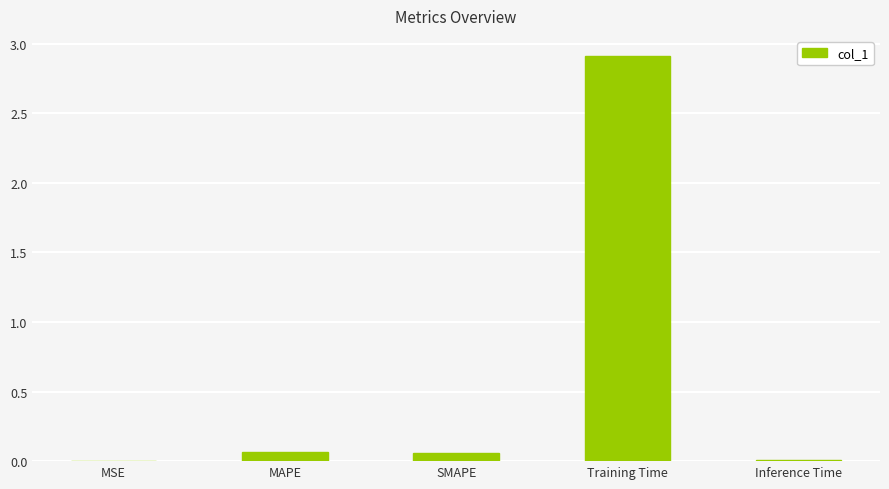

Are the bars horizontal?

No